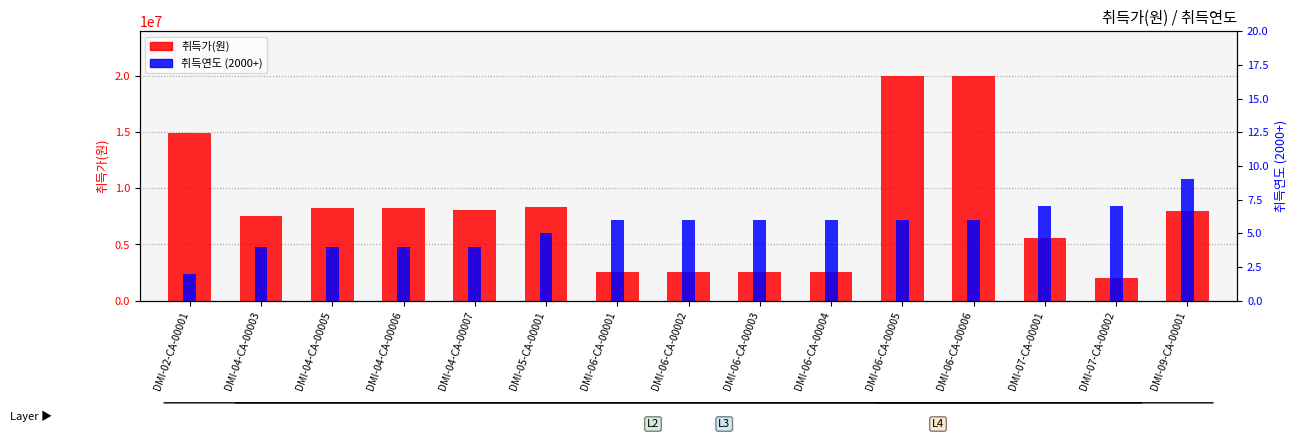

At which label does 취득가(원) first exceed 8000000?

DMI-02-CA-00001